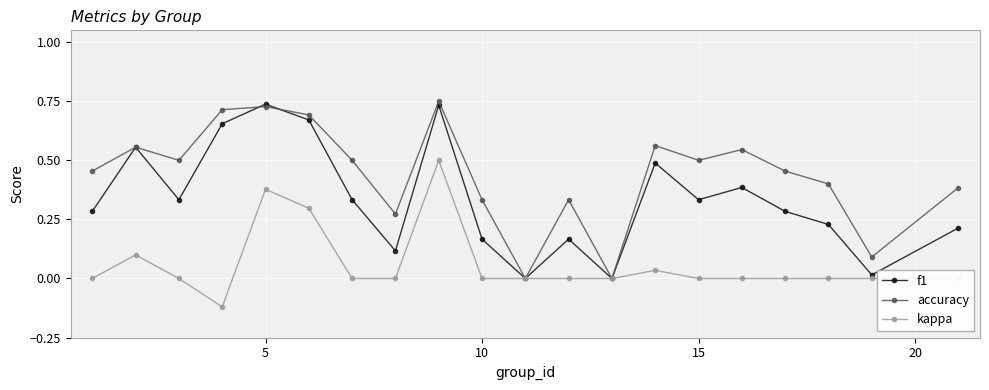

Which series has the largest range (max minus min)?

accuracy